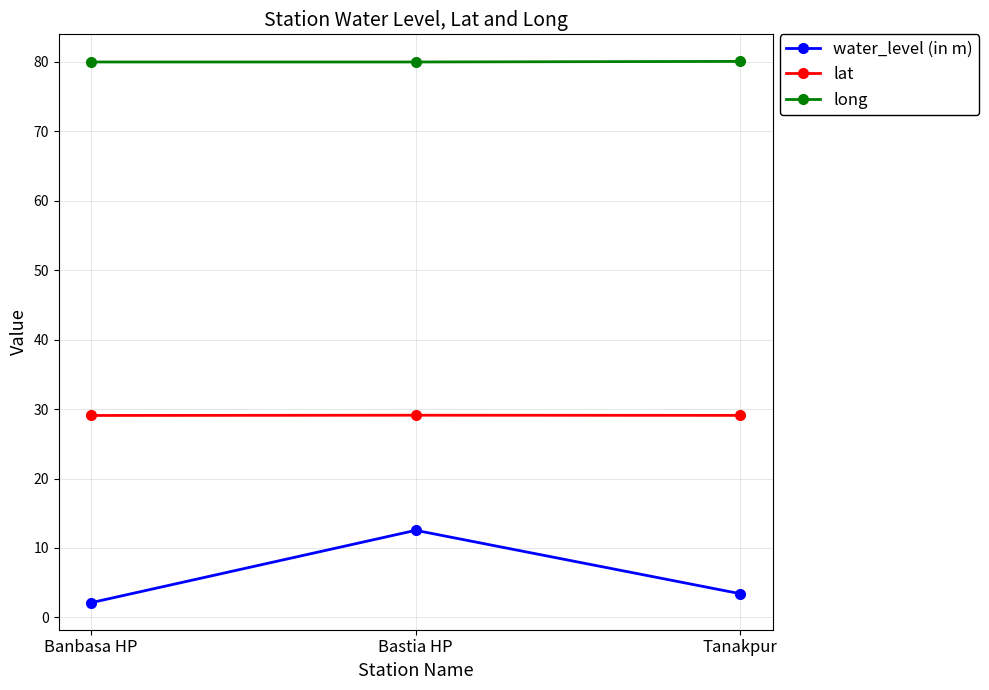

What are all the series names shown in the legend?

water_level (in m), lat, long